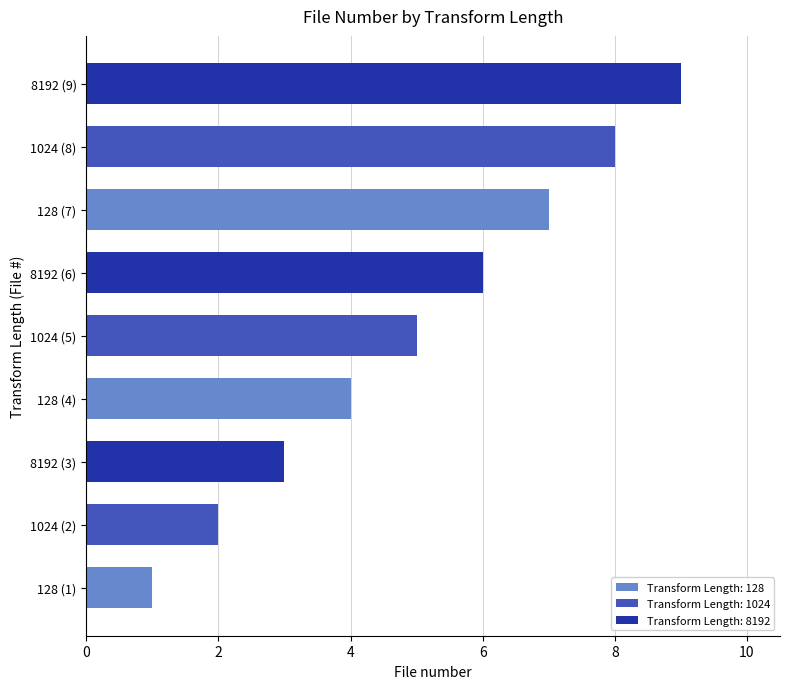

What is the average value?

5